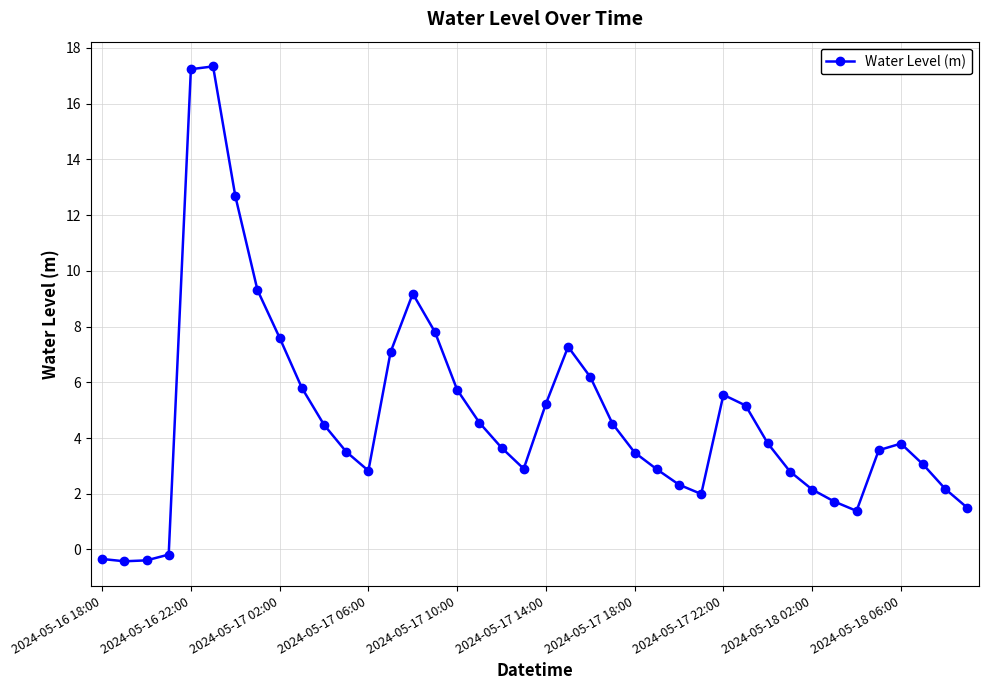

What is the sum of all values?

190.9